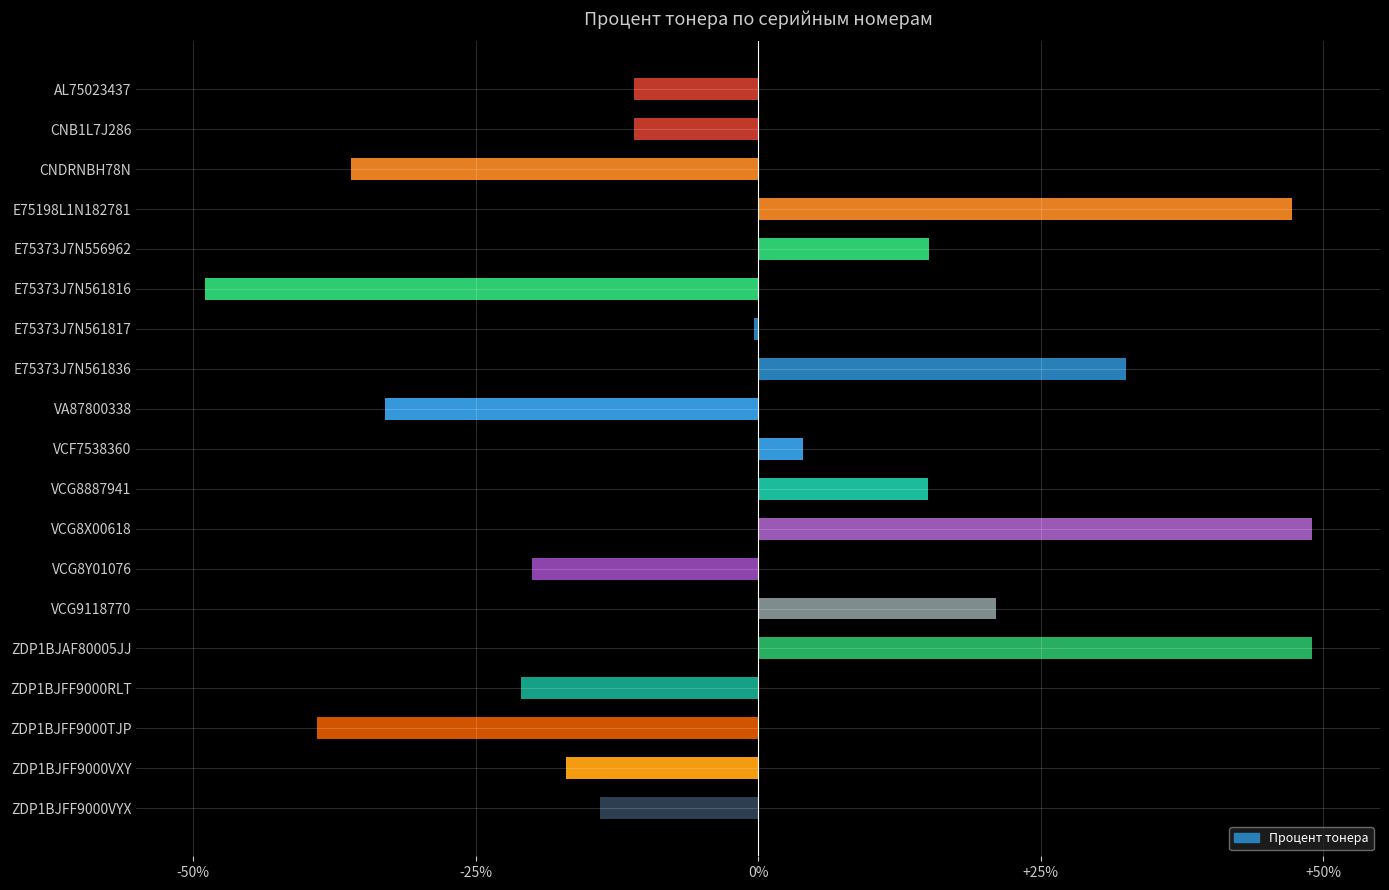

Does the chart contain any negative values?

No